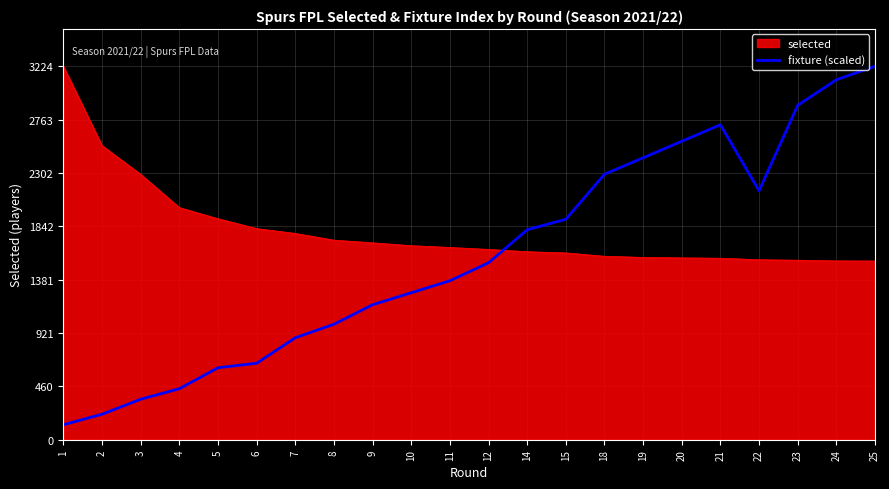

Does the chart have visible grid lines?

Yes